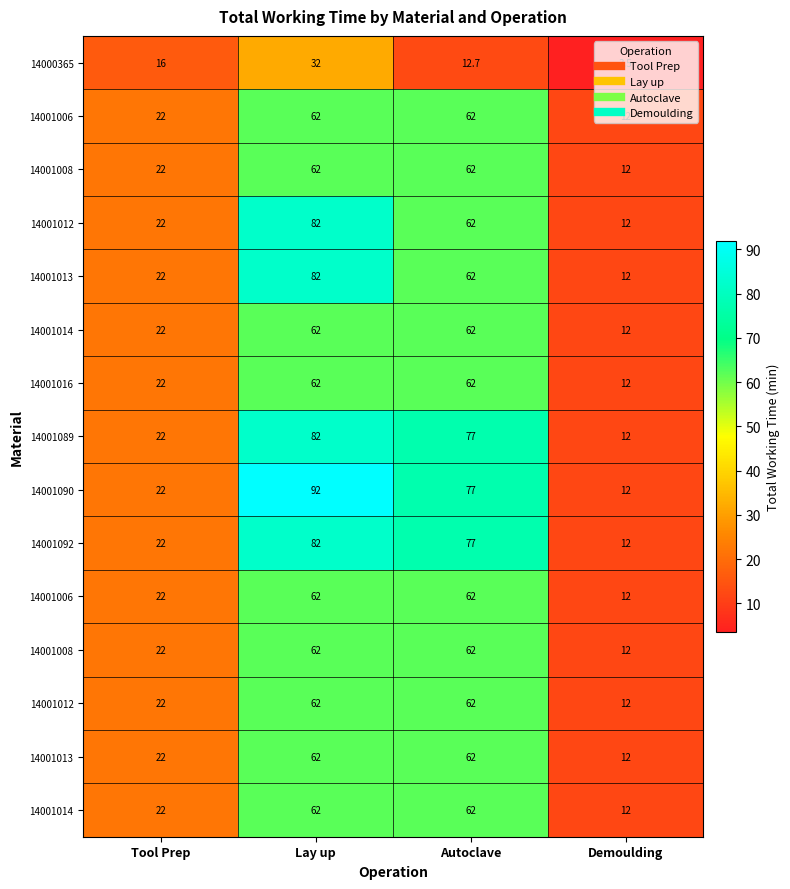

Which has a higher value, Tool Prep or Demoulding?

Tool Prep